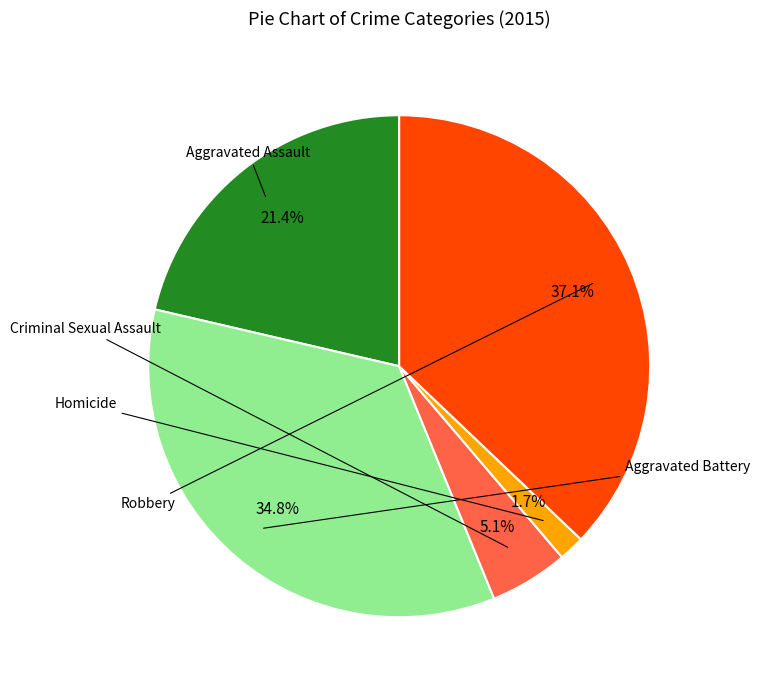

Does any single category account for the majority?

No